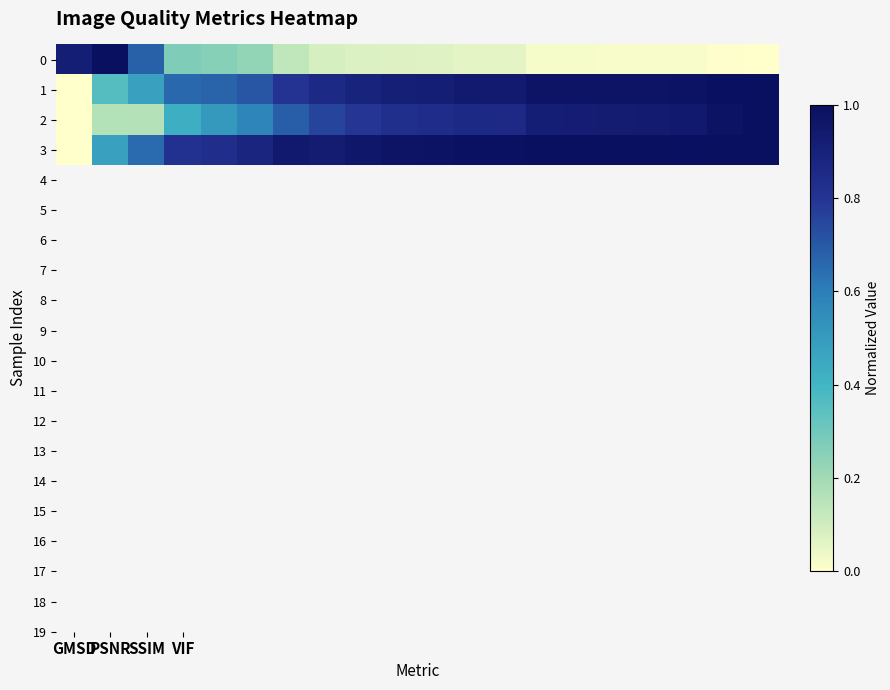

What is the greatest value displayed?

1.0